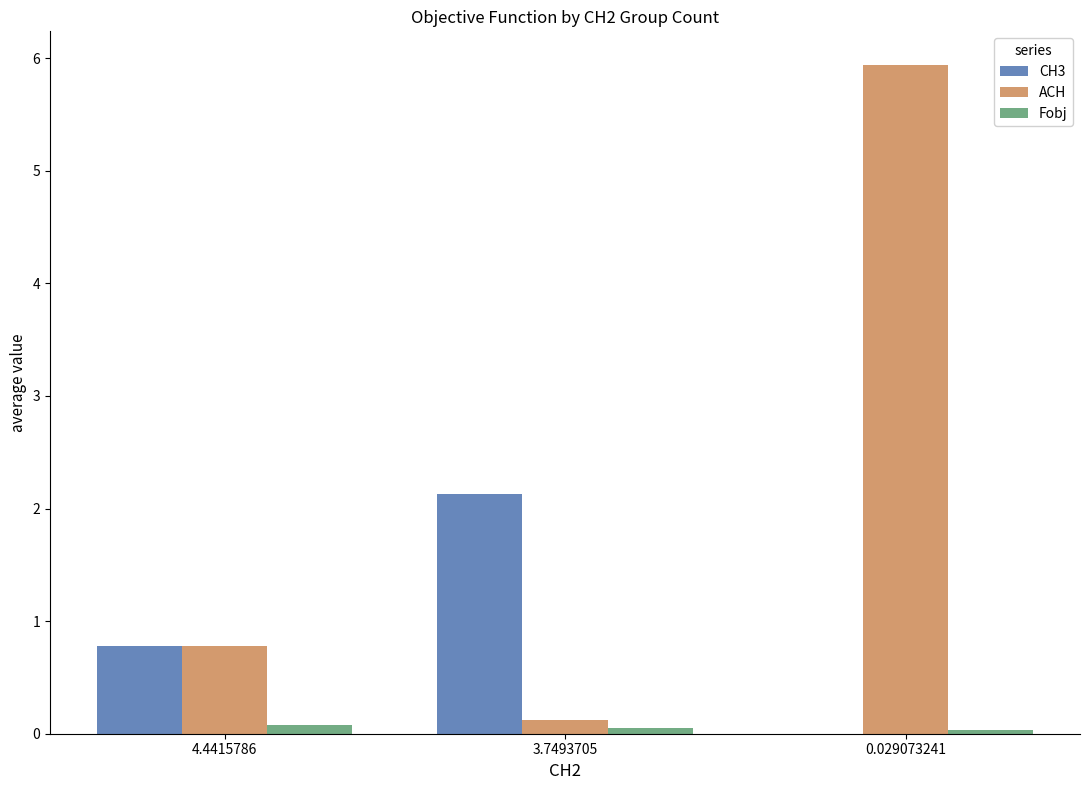

Is the value of CH3 at 3.7493705 greater than the value of ACH at 3.7493705?

Yes